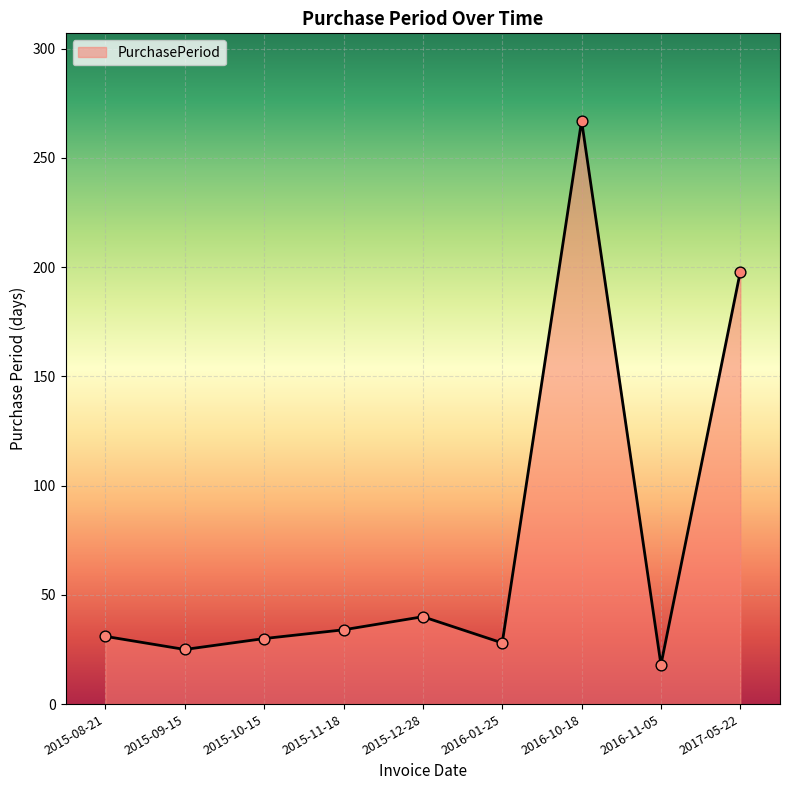

Which has a higher value, 2015-12-28 or 2015-09-15?

2015-12-28